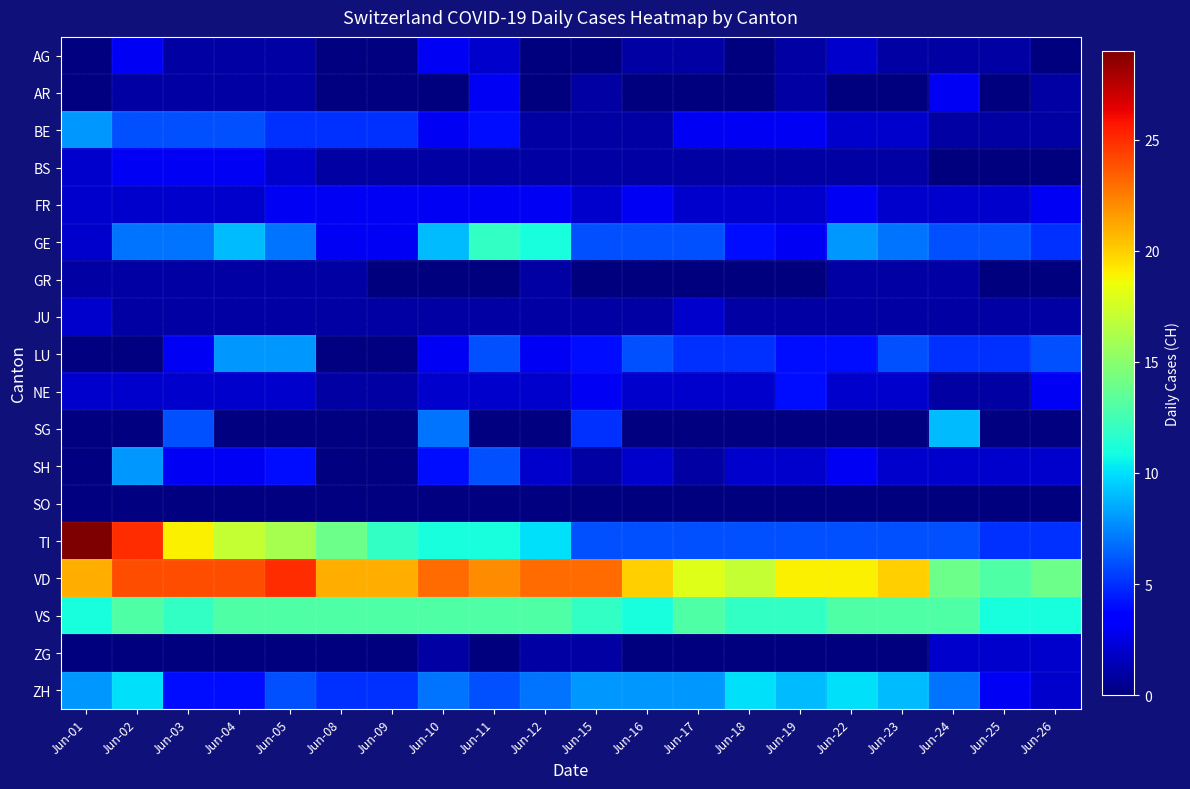

At which label does VD reach its minimum?

Jun-25